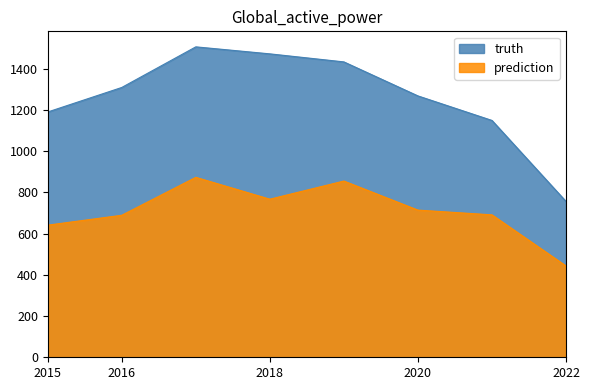

What is the difference between the prediction values at 2020 and 2018?

53